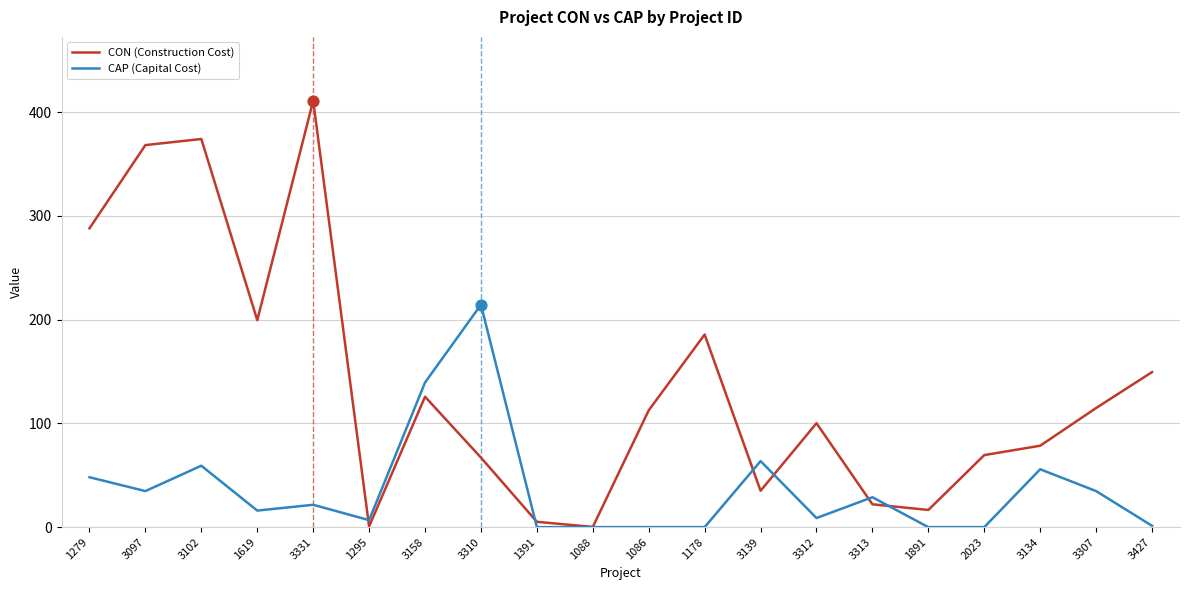

What are all the series names shown in the legend?

CON (Construction Cost), CAP (Capital Cost)